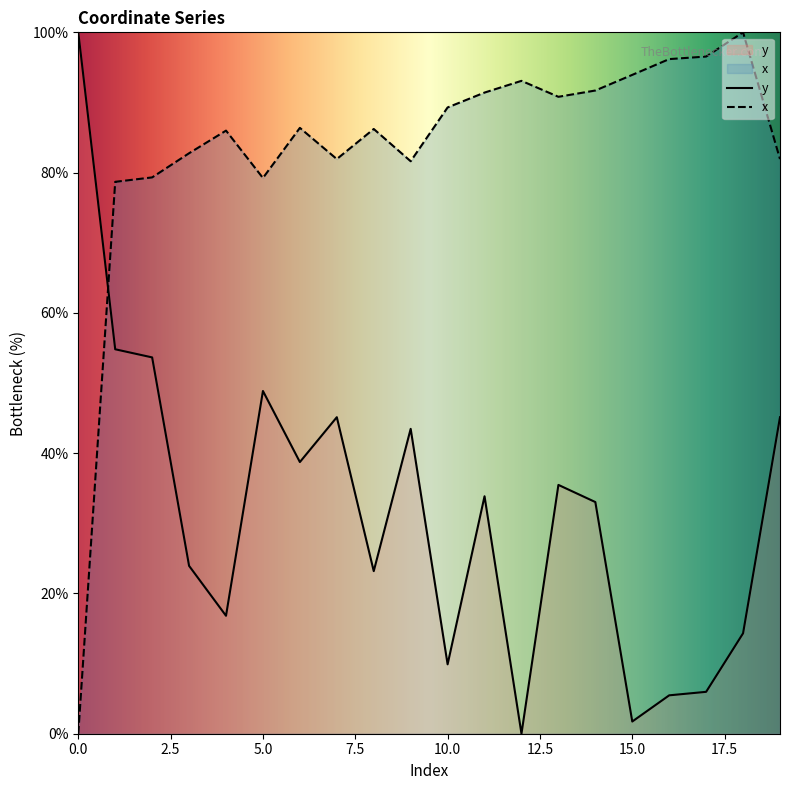

What is the value of the y point at the 19th from the left?

14.3